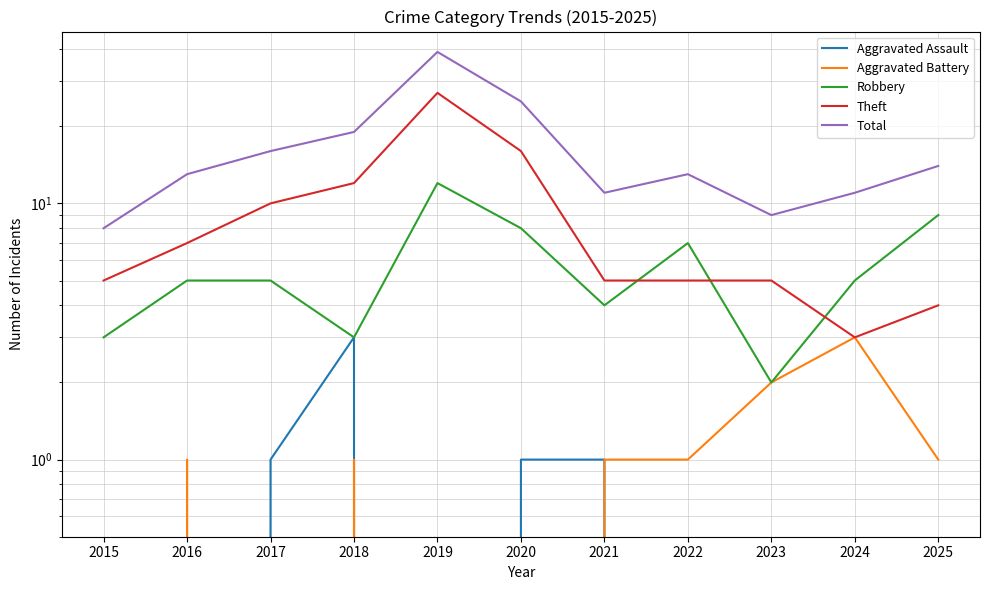

Which has a higher value, 2017 or 2021?

2017